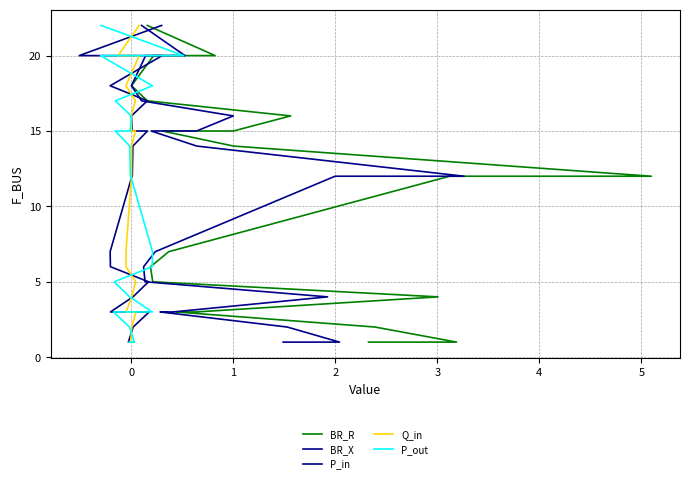

How many lines are shown in the chart?

5